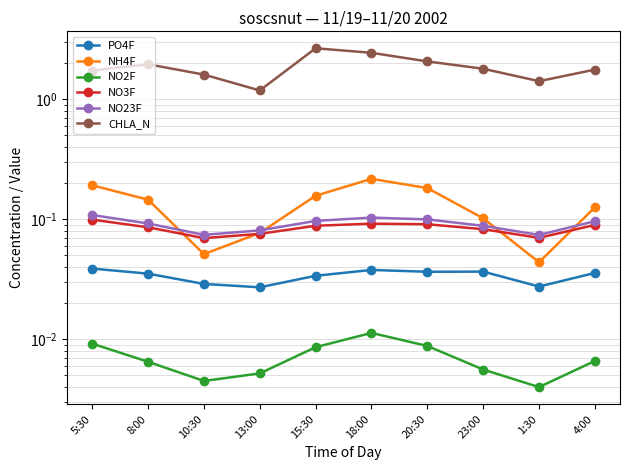

True or false: CHLA_N and NO2F cross at least once.

False